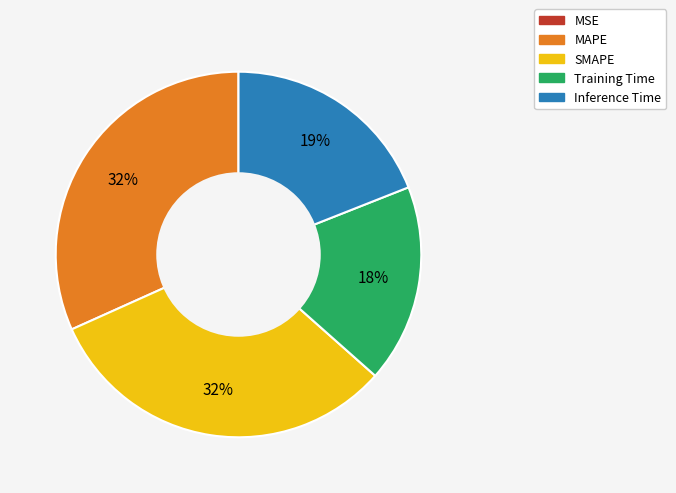

To the nearest percent, what is the average slice percentage?

20%